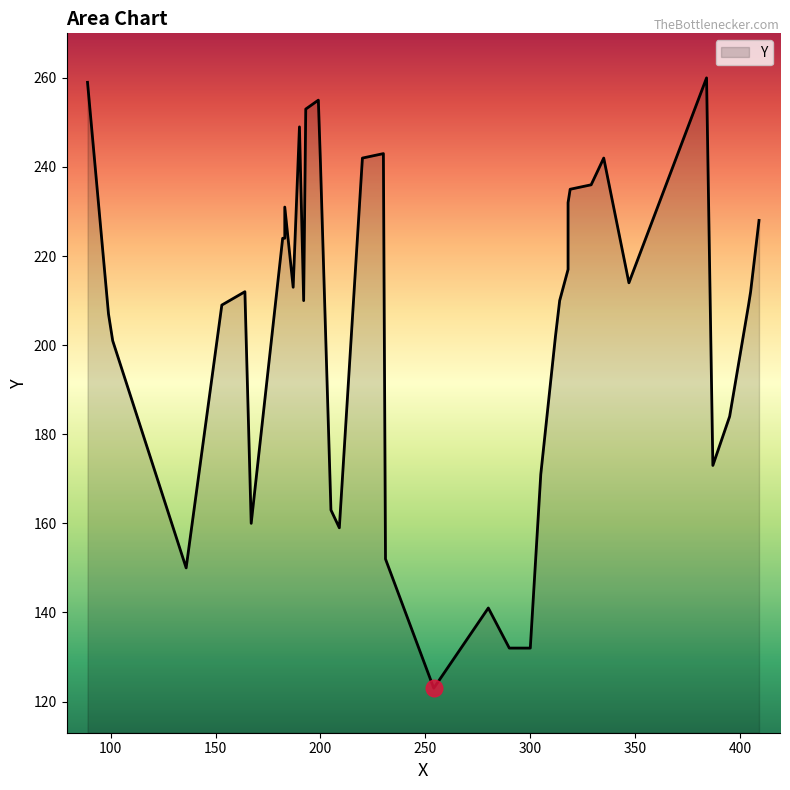

Which has a higher value, 15 or 22?

22